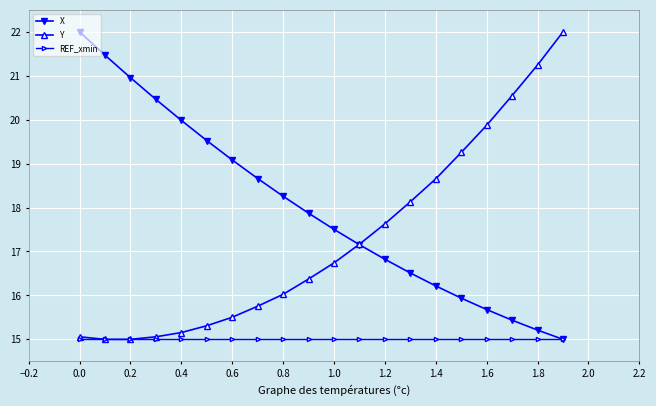

True or false: X has more than 2 interior local peaks.

False